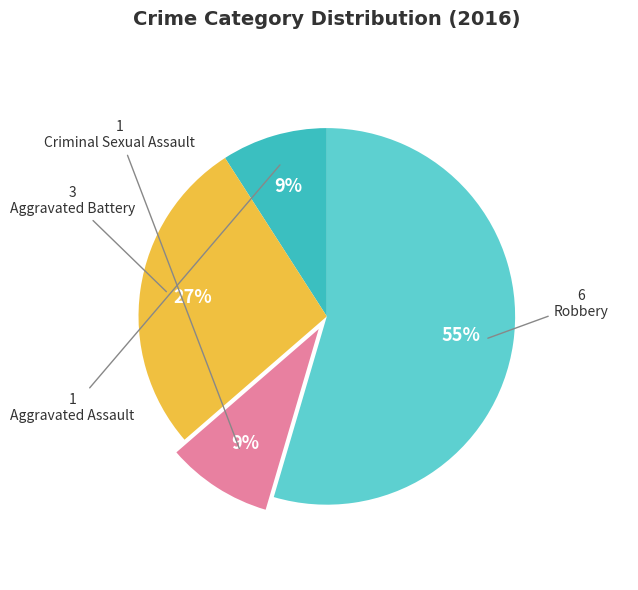

How many segments does this pie chart have?

4